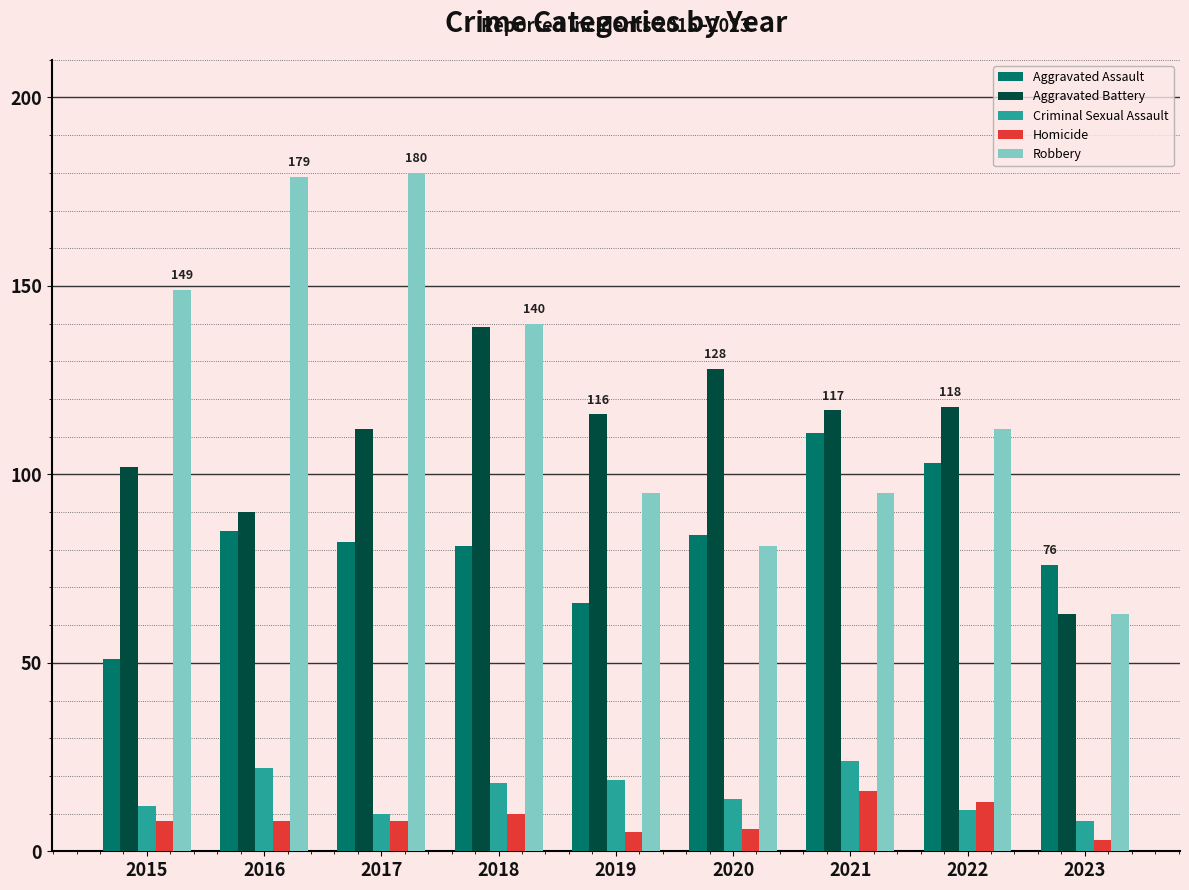

What is the value of the Criminal Sexual Assault bar at the 3rd from the left?

10